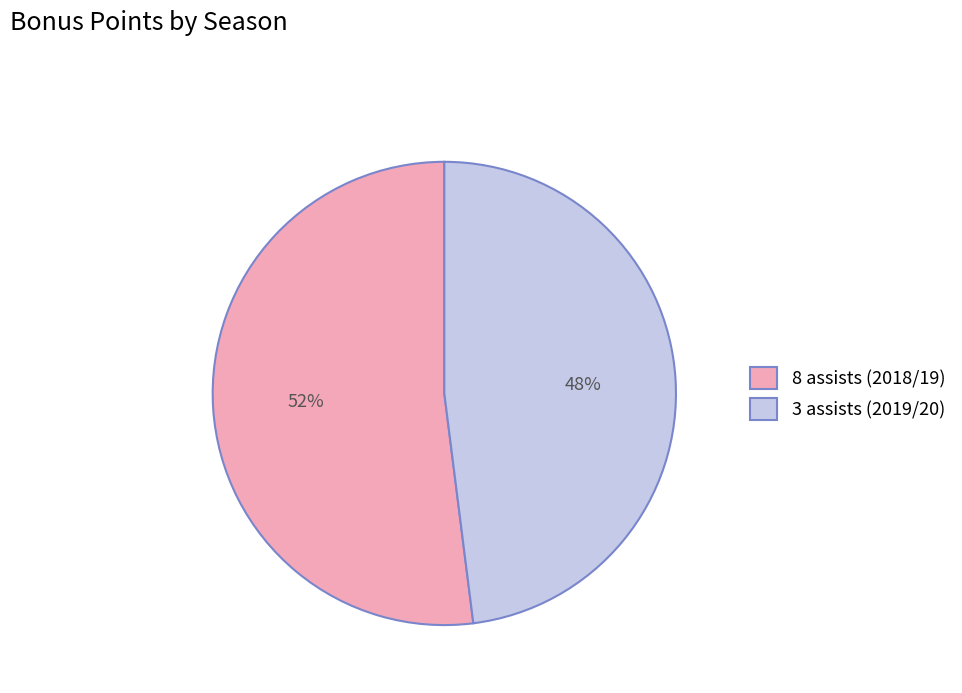

Is it true that 8 assists (2018/19) is 61% of the pie?

False